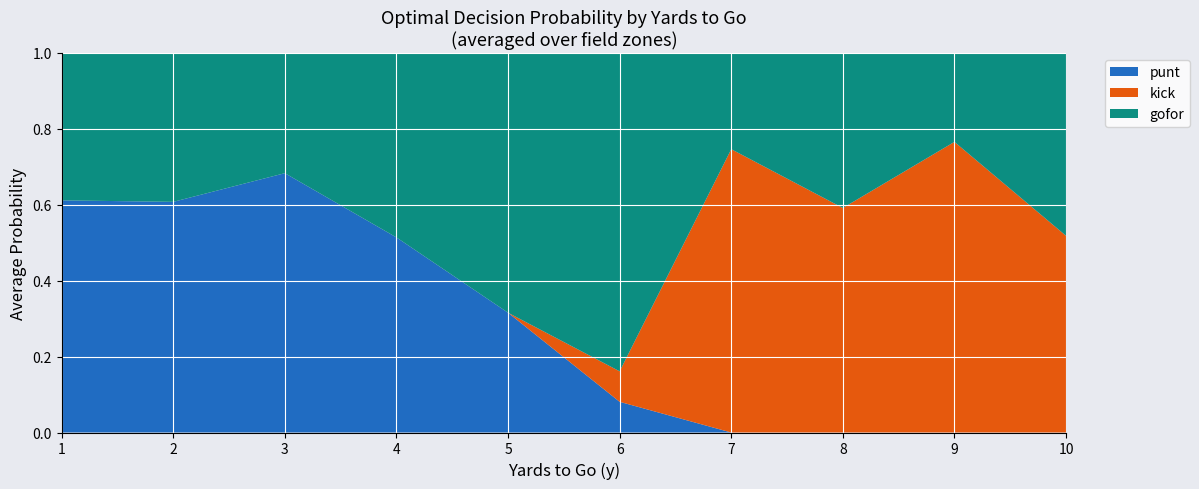

What is the total value across all series at 5?

1.0